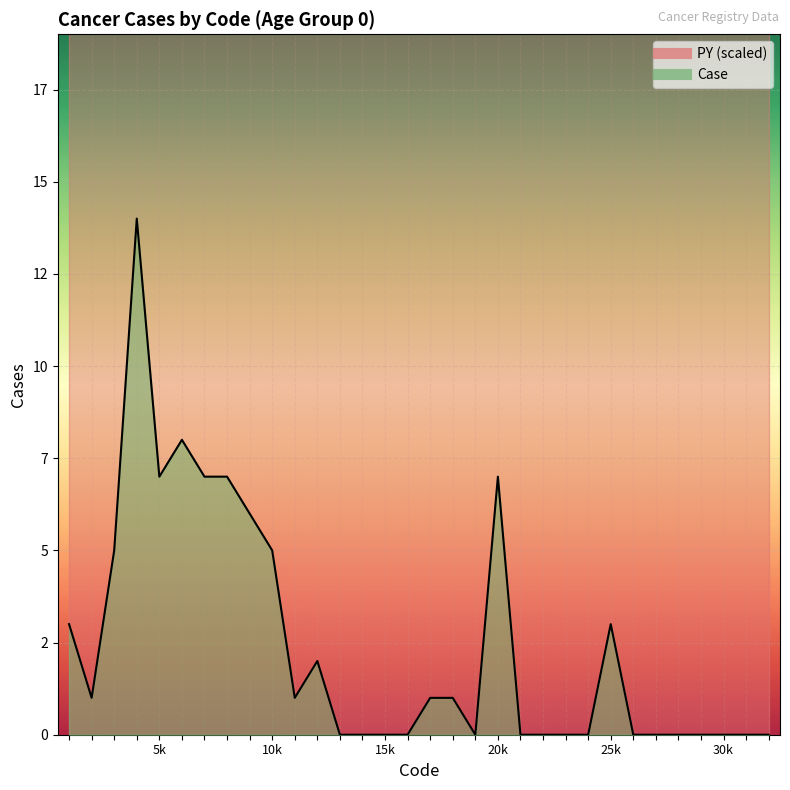

True or false: the data shows 1 at 18.

True